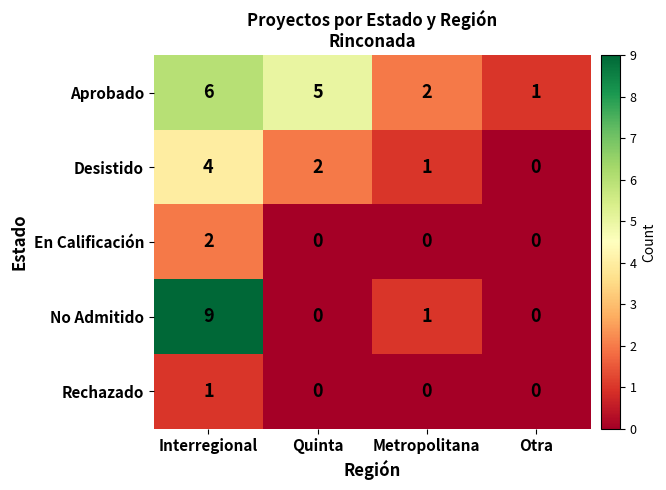

Which category has the highest value in the No Admitido series?

Interregional